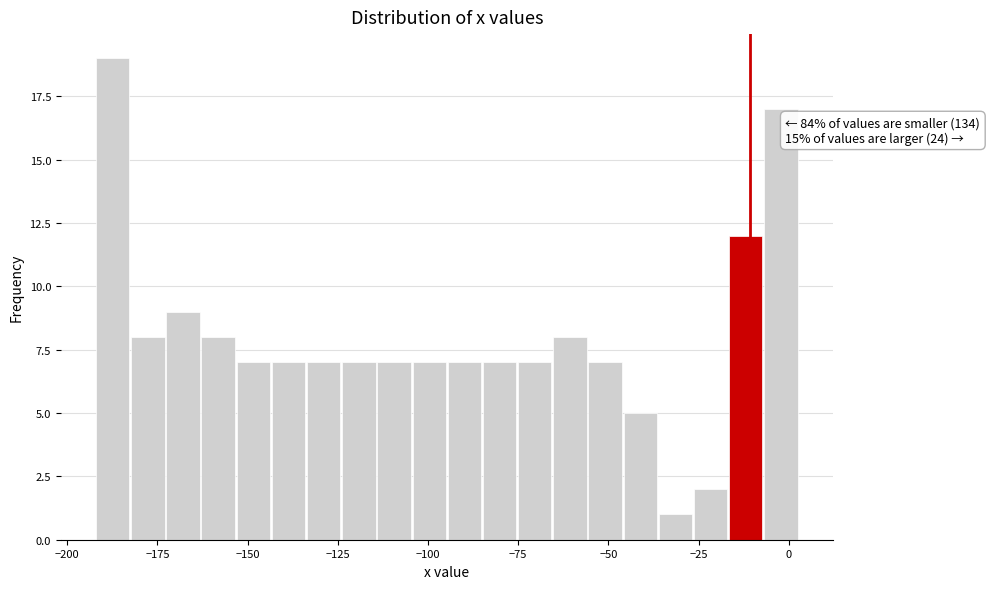

Around what value on the x-axis is the tallest bar? Give the approximate position of its centre, as read against the axis.

-185